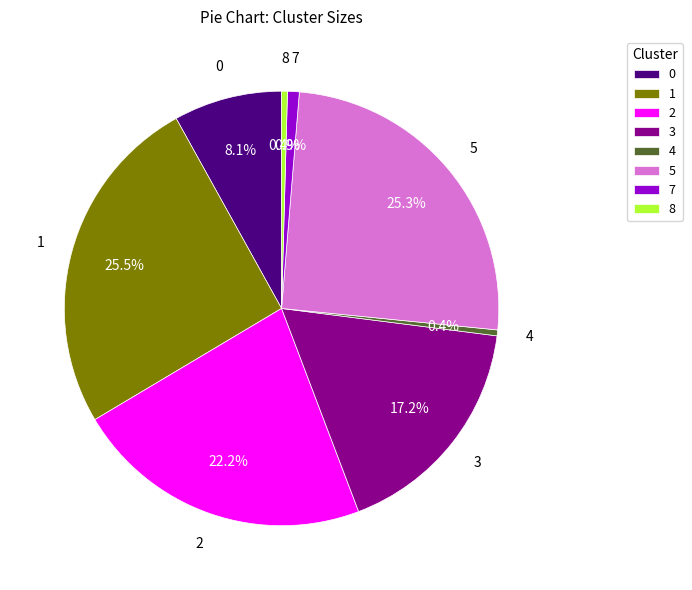

What is the ratio of the value at 2 to the value at 3?

1.3